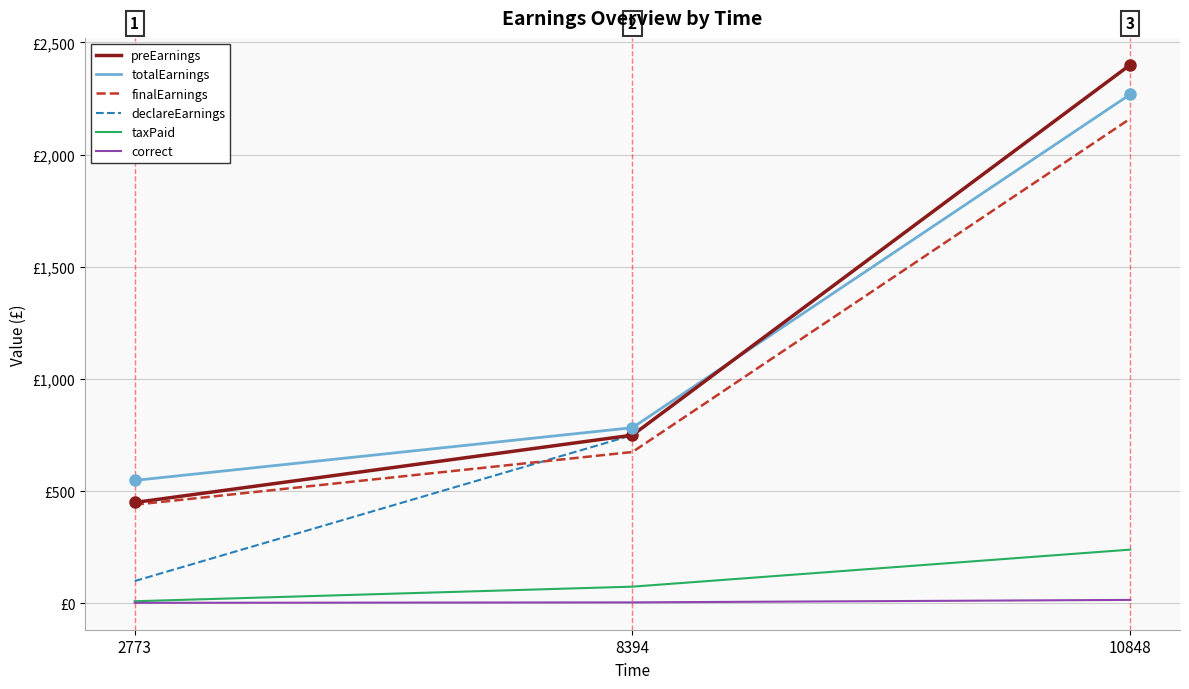

What is the maximum value for totalEarnings?

2268.3